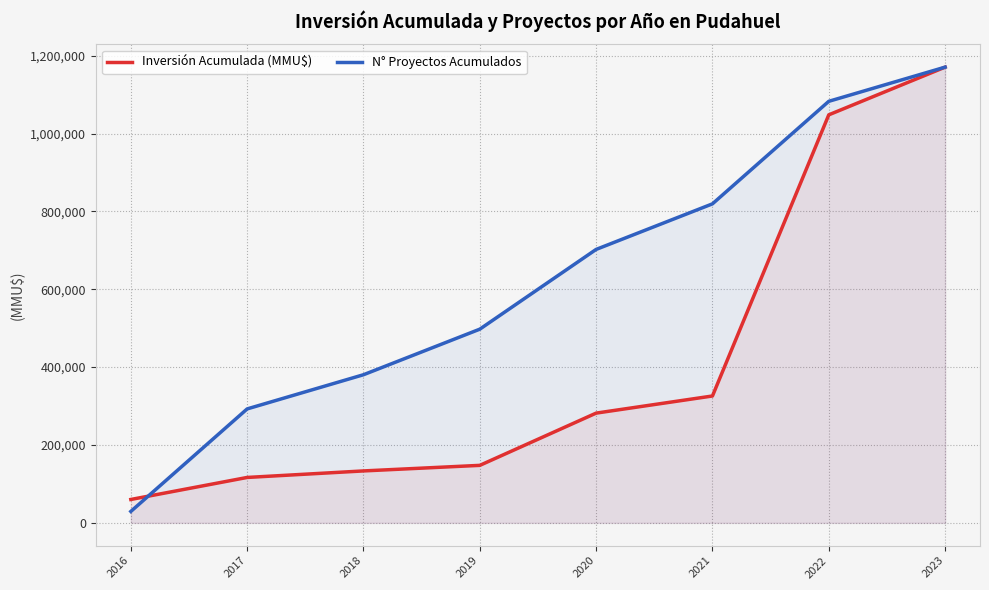

How many times do Inversión Acumulada (MMU$) and N° Proyectos Acumulados cross each other?

1